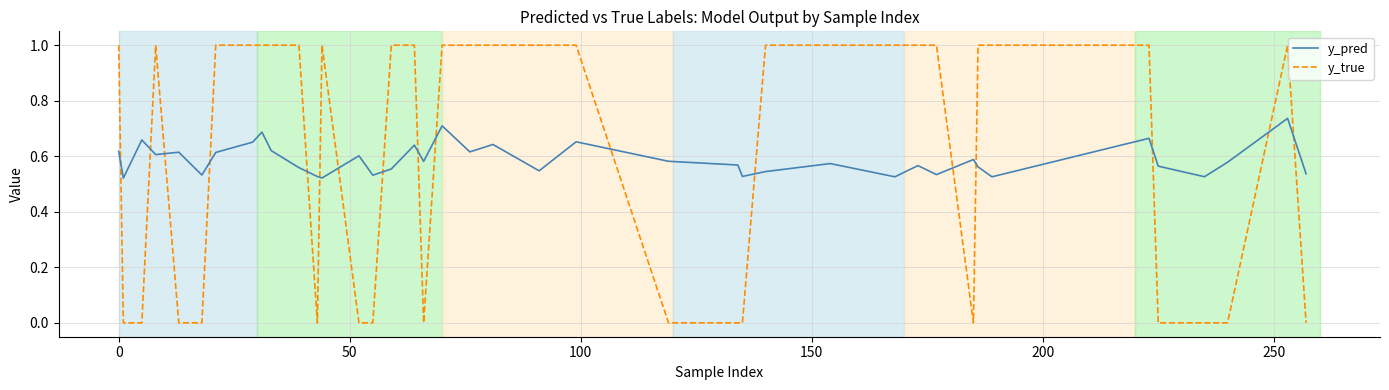

What is the maximum value for y_true?

1.0